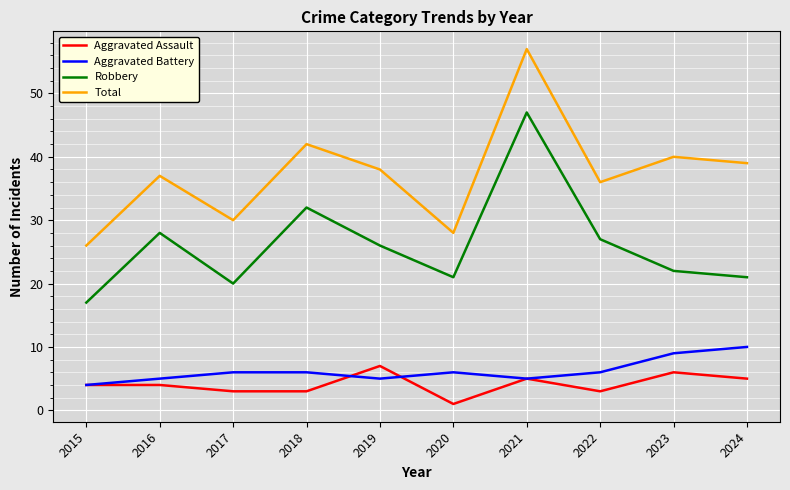

Count the Aggravated Assault values in the range 3 to 5.

7